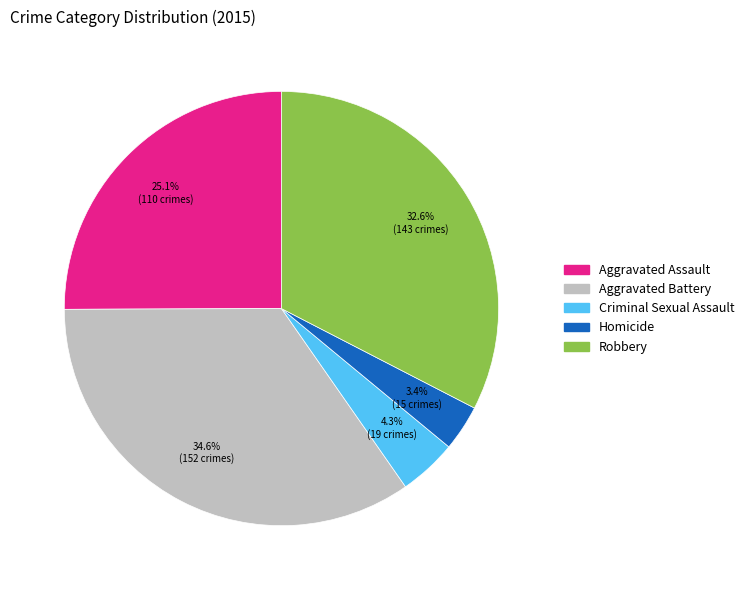

Rank the categories by value from highest to lowest.

Aggravated Battery, Robbery, Aggravated Assault, Criminal Sexual Assault, Homicide